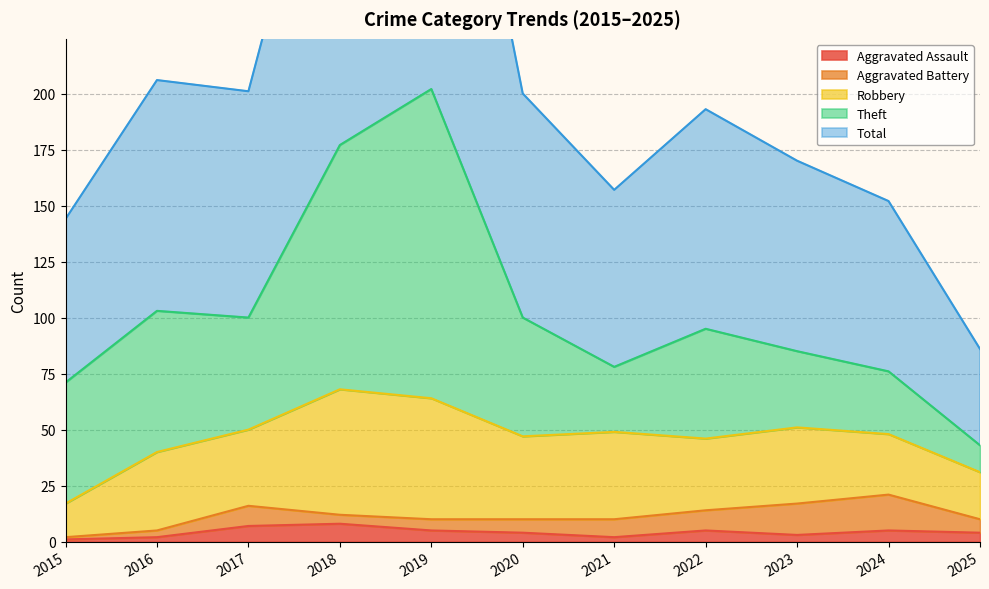

True or false: Total has a value of 204 at 2019.

True